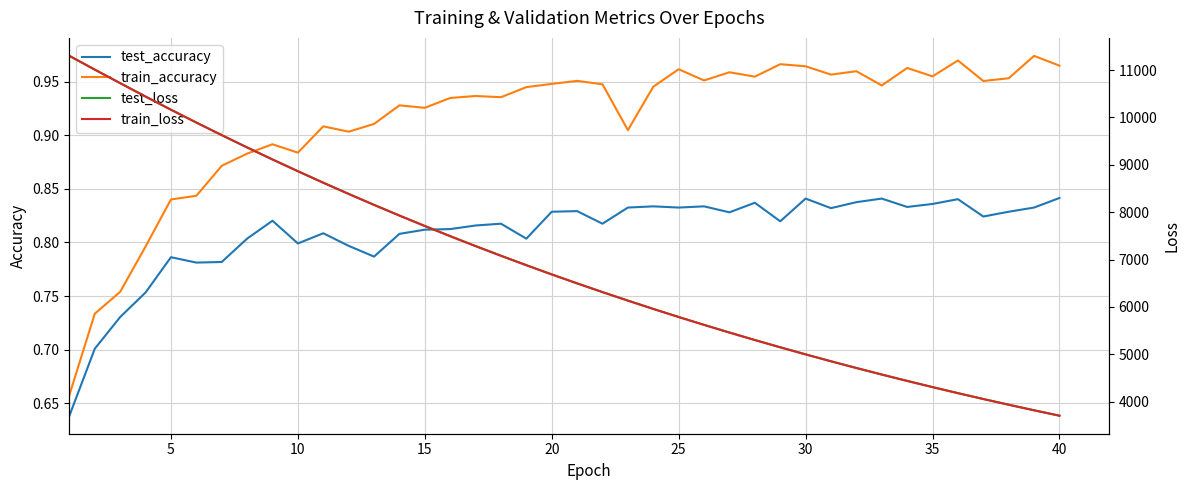

Is it true that test_accuracy equals 0.4 at 30?

False